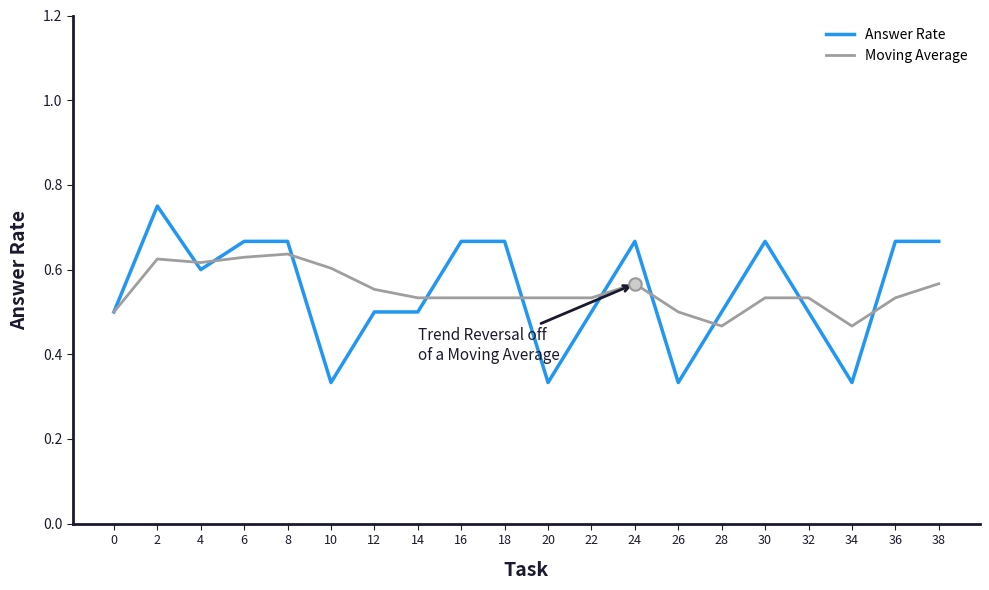

Which series has the widest spread of values?

Answer Rate